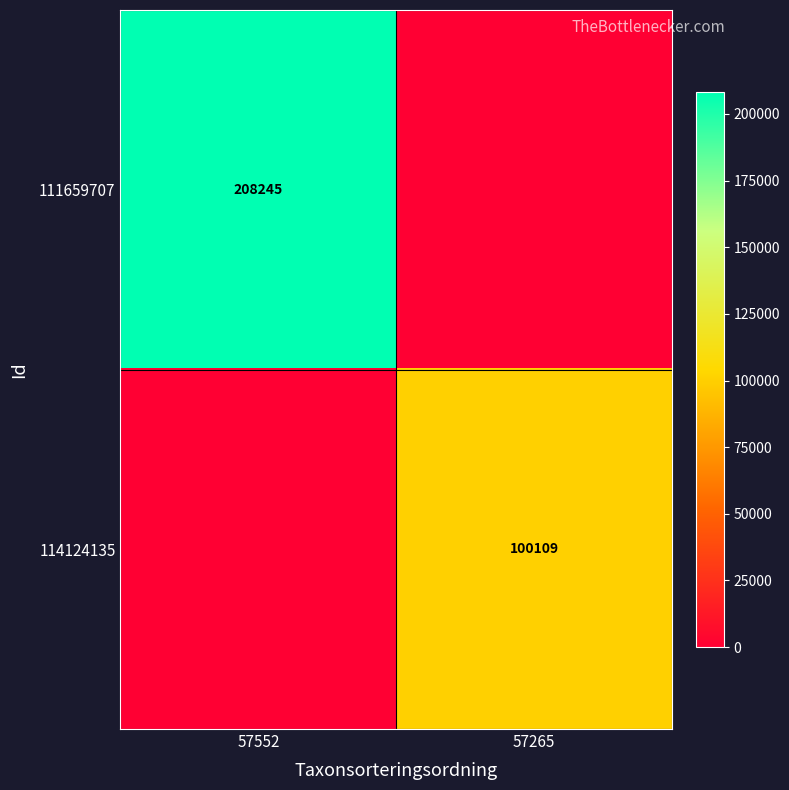

The 111659707 series shows 208245 at 57552. True or false?

True